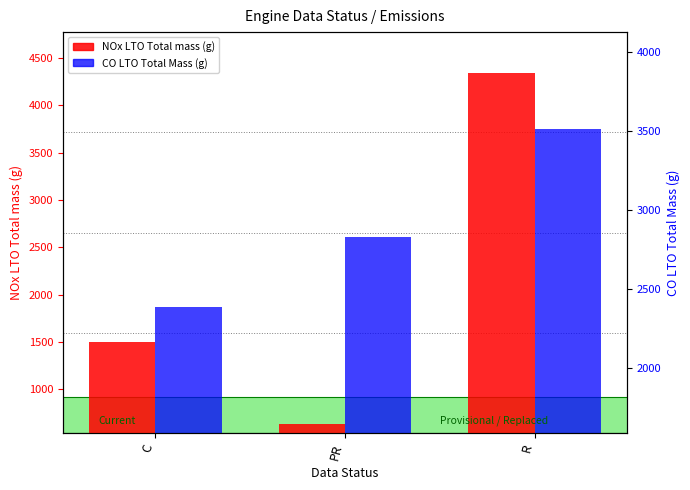

What is the lowest value of the NOx LTO Total mass (g) series?

630